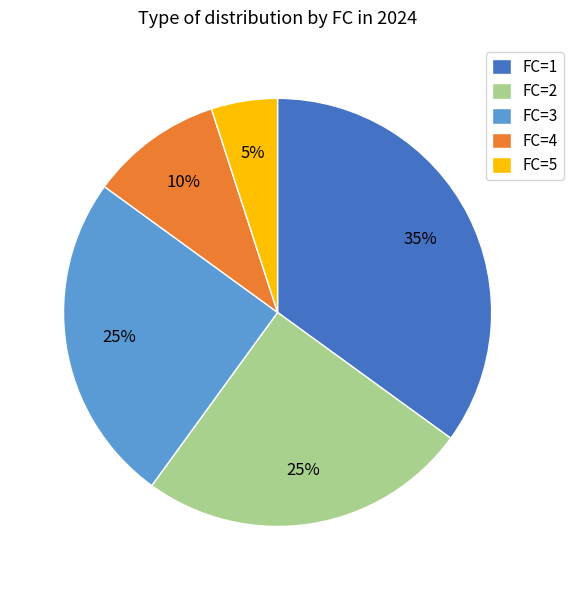

Between FC=1 and FC=4, which is larger?

FC=1